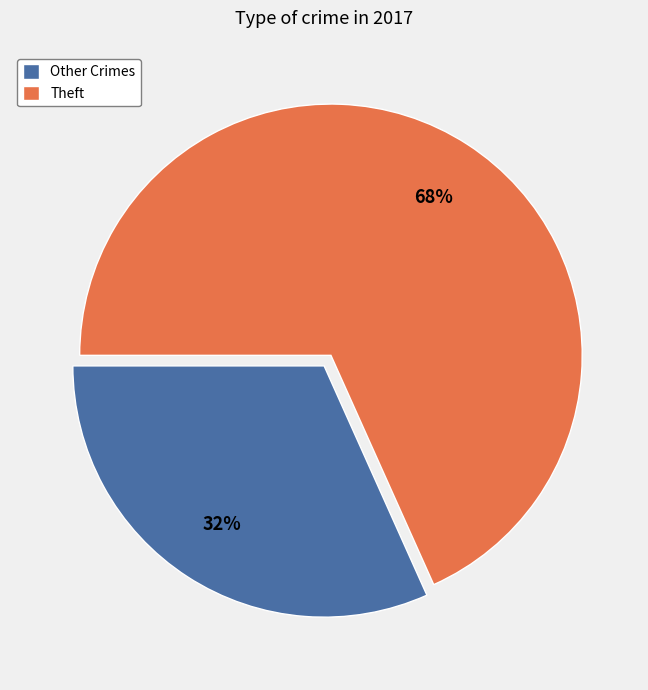

How many slices are in this pie chart?

2